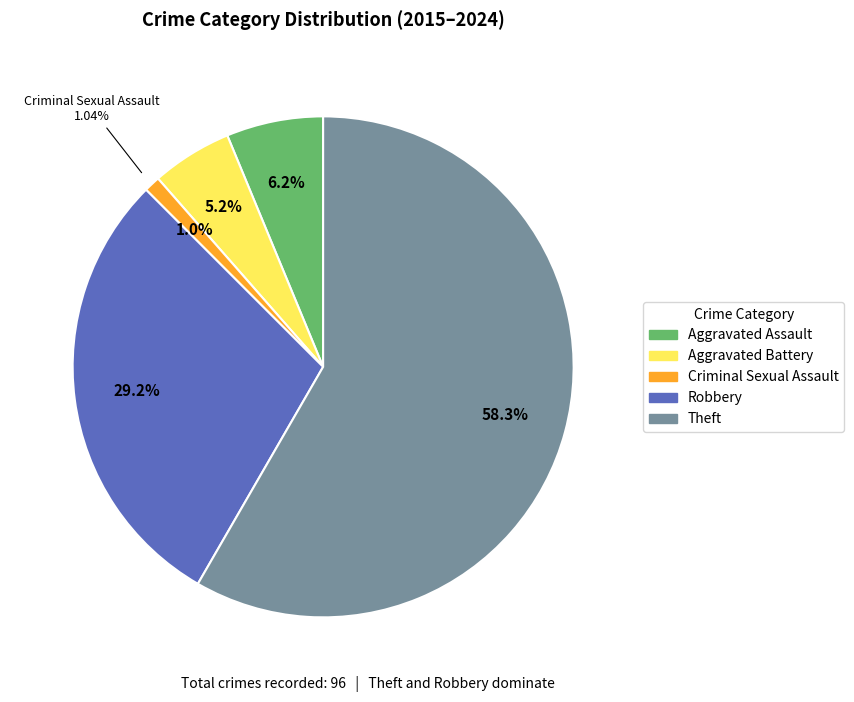

Is there any slice that represents more than half of the pie?

Yes